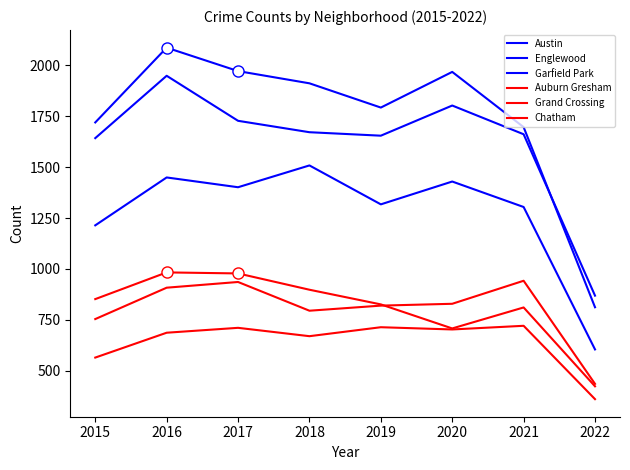

Which category has the highest value in the Garfield Park series?

2018